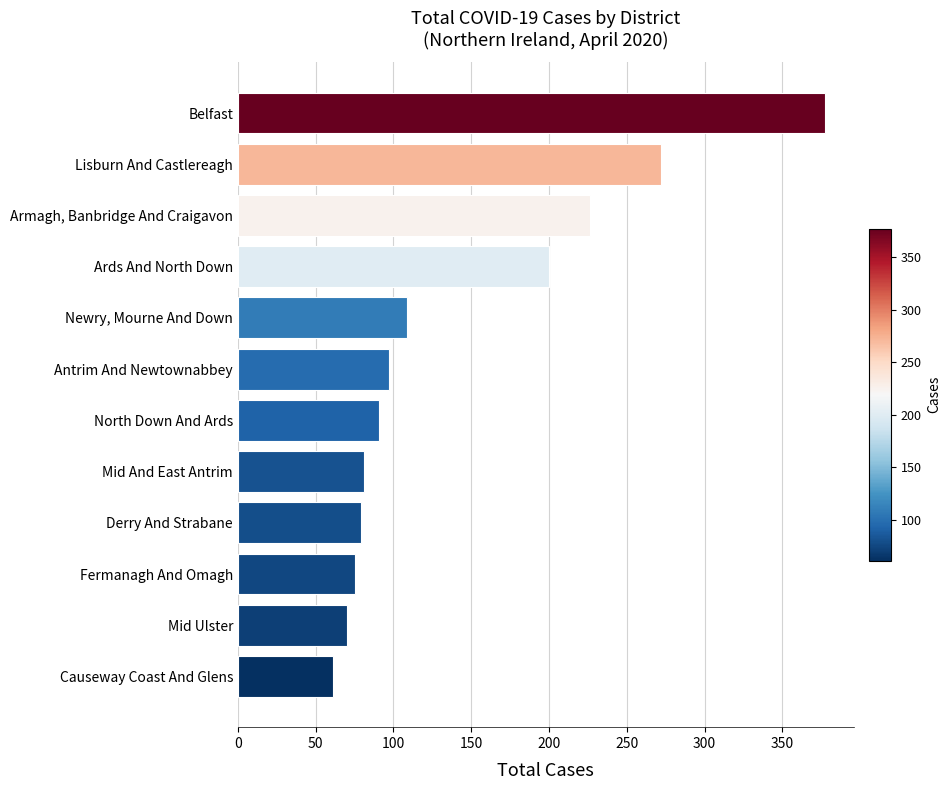

Reading bottom to top, extract all data points from this chart.

Causeway Coast And Glens=61	Mid Ulster=70	Fermanagh And Omagh=75	Derry And Strabane=79	Mid And East Antrim=81	North Down And Ards=91	Antrim And Newtownabbey=97	Newry, Mourne And Down=109	Ards And North Down=200	Armagh, Banbridge And Craigavon=226	Lisburn And Castlereagh=272	Belfast=377